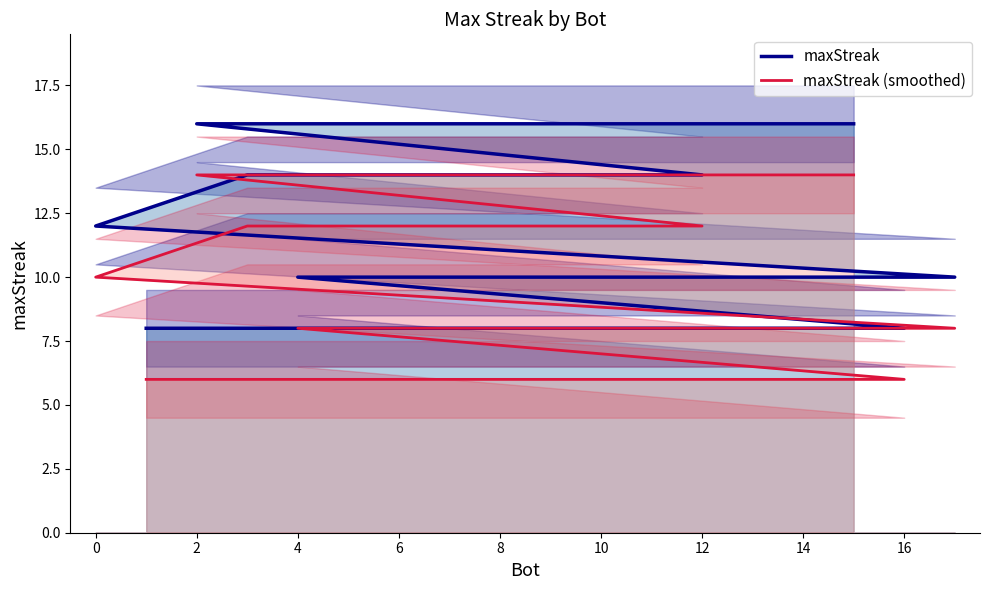

What is the minimum value for maxStreak (smoothed)?

6